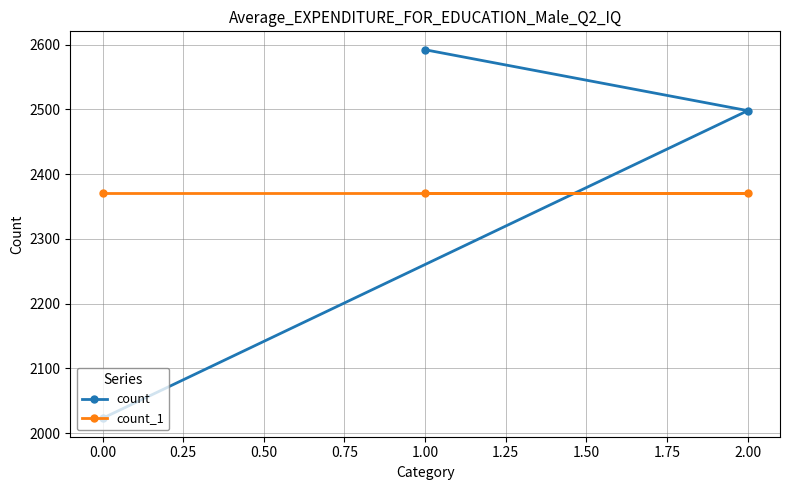

What is the smallest value displayed?

2023